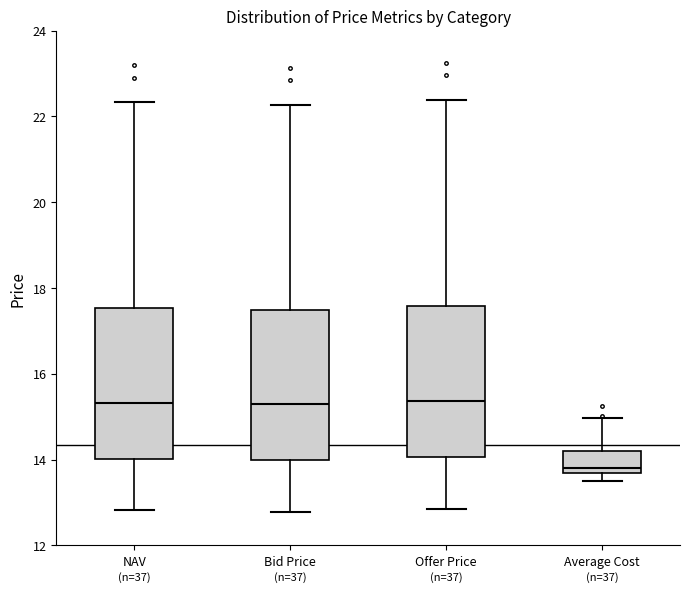

Reading left to right, read every box against the y-axis: the position of its median line, the range the box covers, and the ends of its whiskers. The values are not printed on the chart, so give them approximately, as read against the axis.

NAV: median 15.4, box 14.0 to 17.6, whiskers 12.8 to 22.4
Bid Price: median 15.2, box 14.0 to 17.4, whiskers 12.8 to 22.2
Offer Price: median 15.4, box 14.0 to 17.6, whiskers 12.8 to 22.4
Average Cost: median 13.8, box 13.6 to 14.2, whiskers 13.4 to 15.0